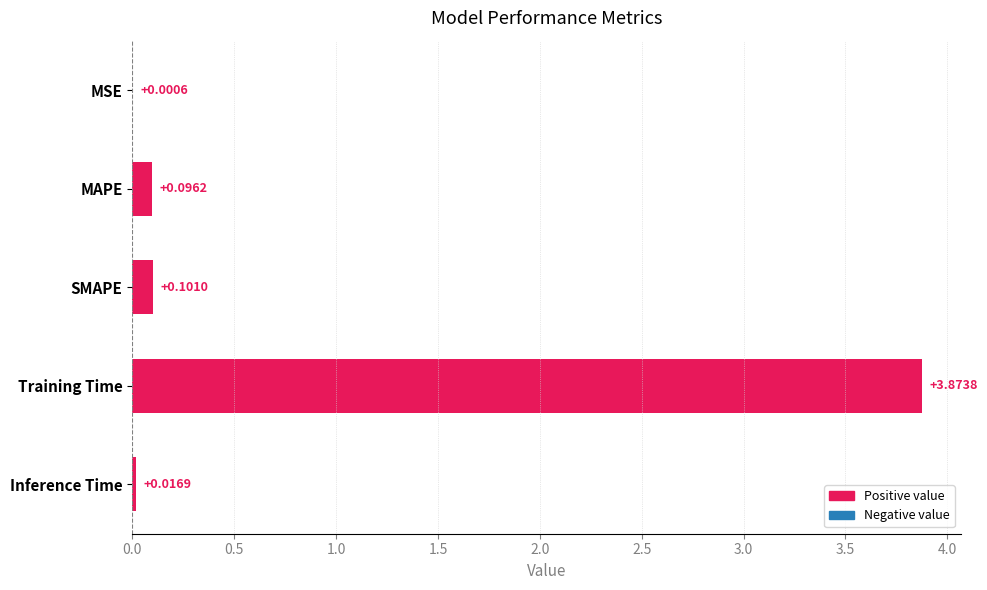

Between MAPE and Inference Time, which is larger?

MAPE